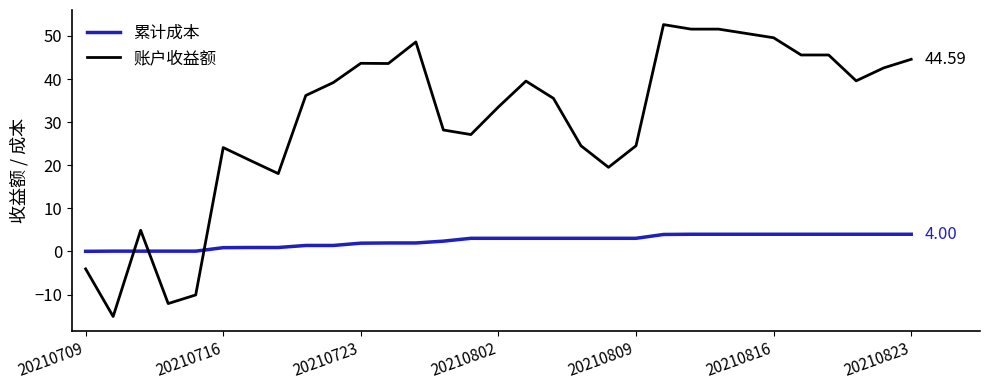

What is the sum of all 累计成本 values?

75.6